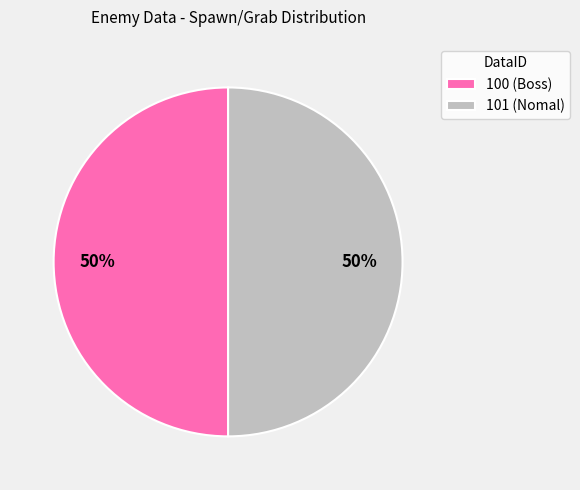

Approximately how many times larger is the value at 100 (Boss) compared to 101 (Nomal)?

1.0